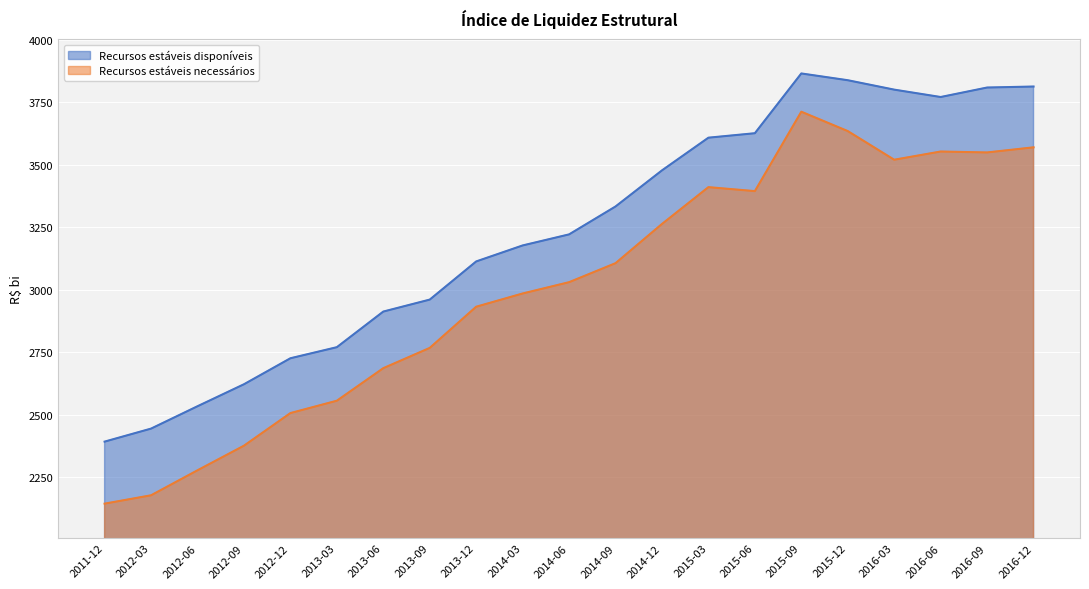

Reading right to left, extract all data points from this chart.

Recursos estáveis disponíveis: 3813.0	3809.0	3771.1	3800.6	3838.2	3865.3	3626.3	3608.5	3477.7	3333.4	3221.8	3177.6	3113.7	2961.1	2913.2	2770.9	2726.6	2622.6	2534.8	2445.3	2393.3
Recursos estáveis necessários: 3569.9	3549.4	3553.1	3520.3	3634.9	3712.3	3394.8	3410.7	3263.5	3106.7	3030.8	2985.6	2932.6	2768.0	2686.9	2556.8	2507.4	2377.0	2278.7	2178.7	2145.3